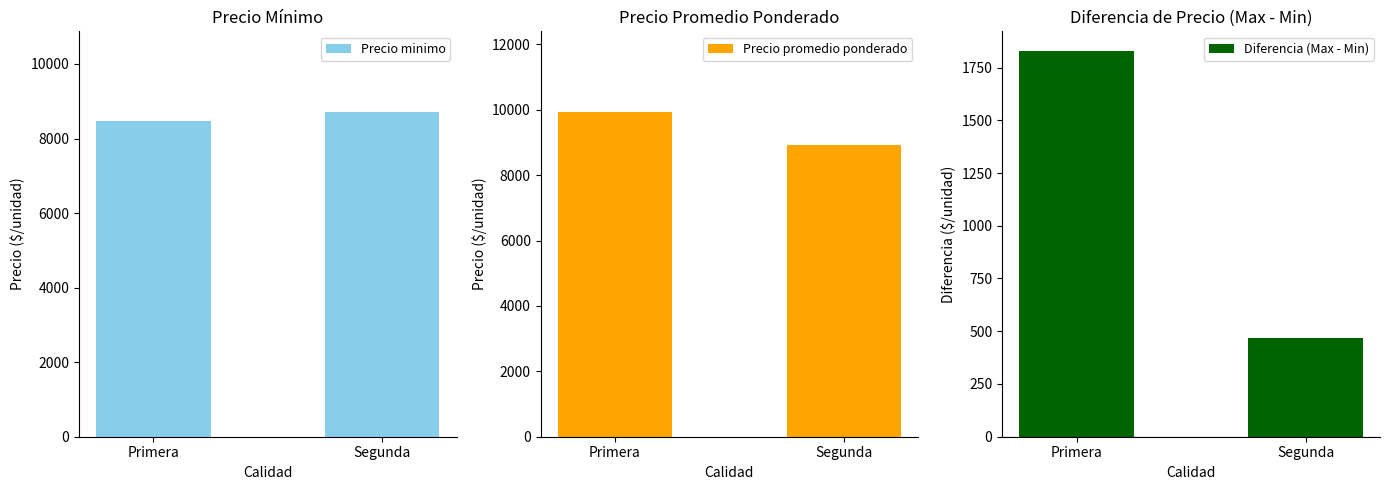

Which series has the largest range (max minus min)?

Diferencia (Max - Min)